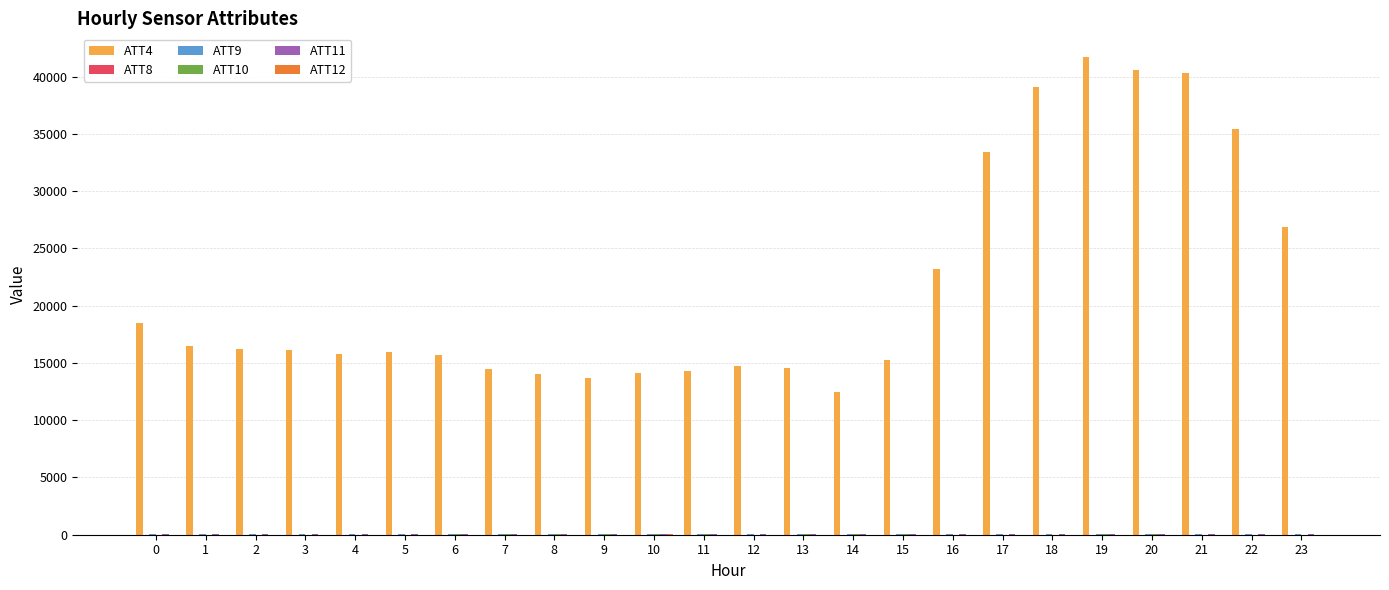

What is the maximum value shown in the chart?

41700.0